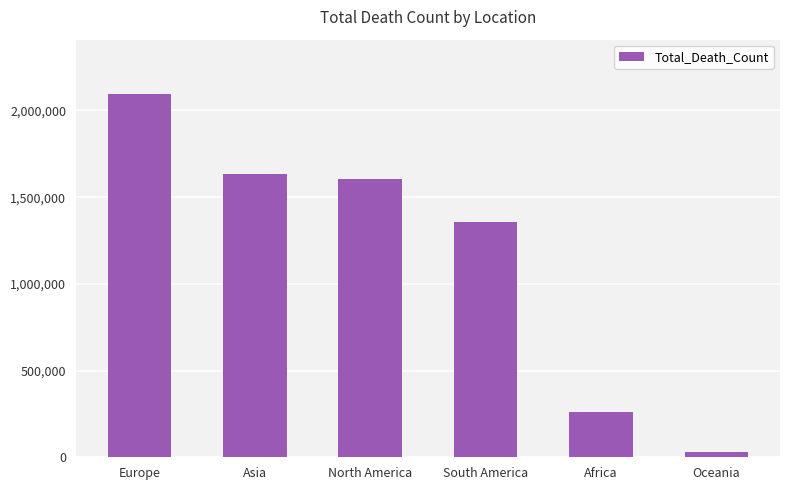

What is the greatest value displayed?

2094144